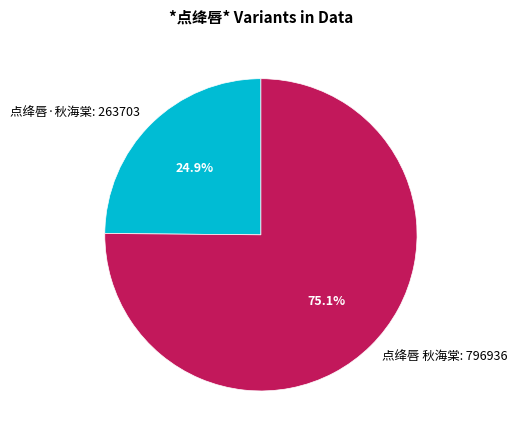

To the nearest percent, what percentage of the pie is 点绛唇·秋海棠?

25%